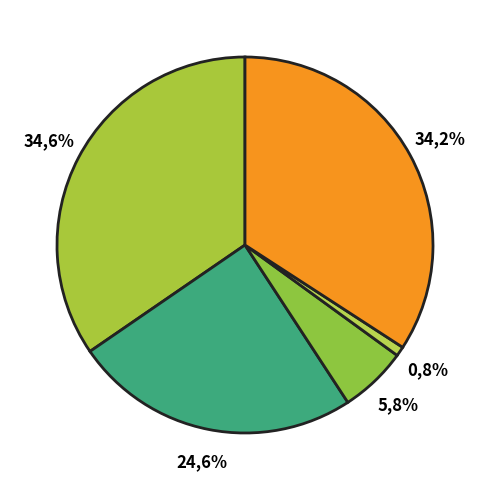

The Robbery slice represents 41% of the pie. True or false?

False